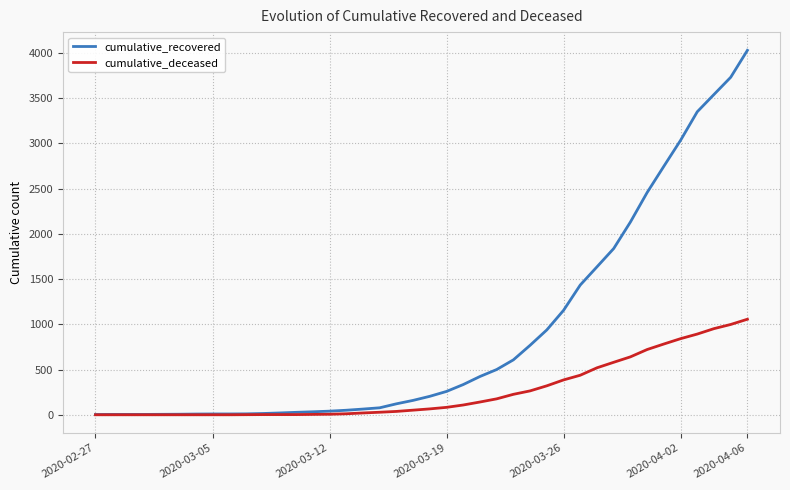

Which series has the largest range (max minus min)?

cumulative_recovered